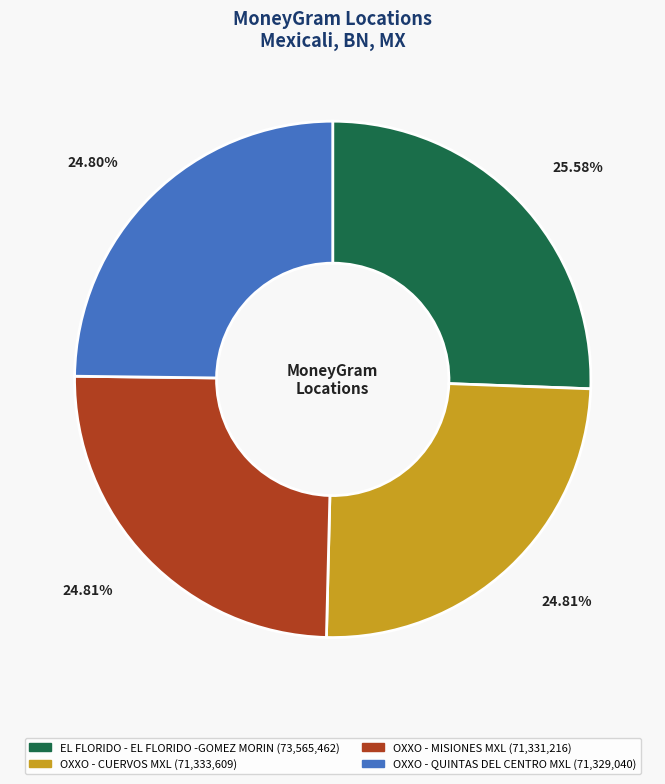

What is the ratio of the value at OXXO - CUERVOS MXL to the value at OXXO - MISIONES MXL?

1.0